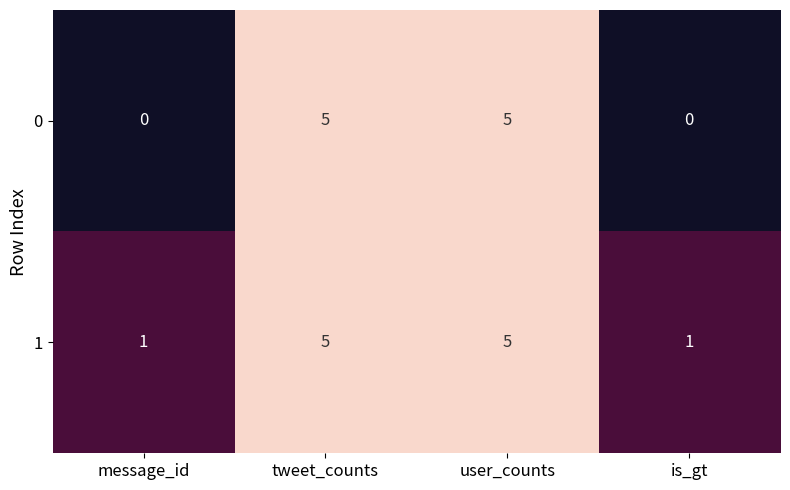

List the series in order of their overall mean, highest first.

1, 0